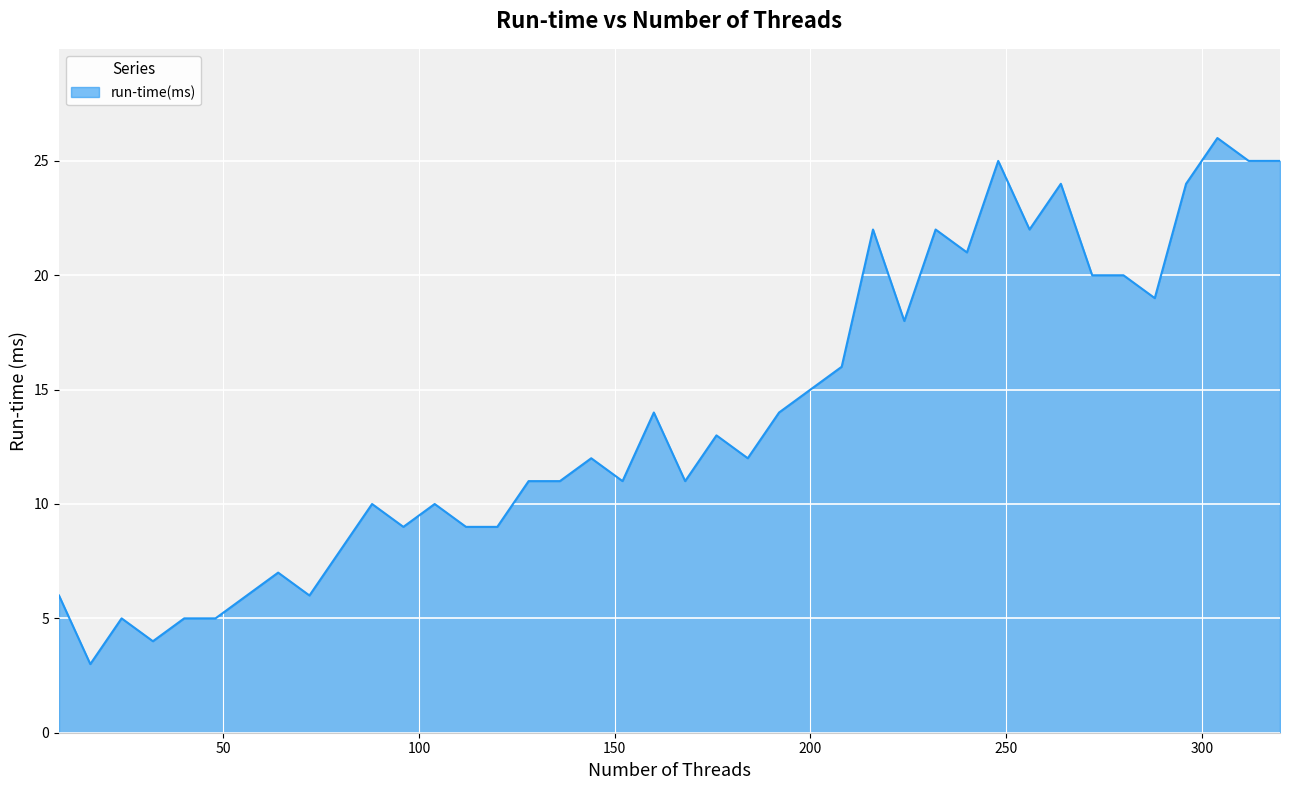

What is the difference between the maximum and minimum values?

23